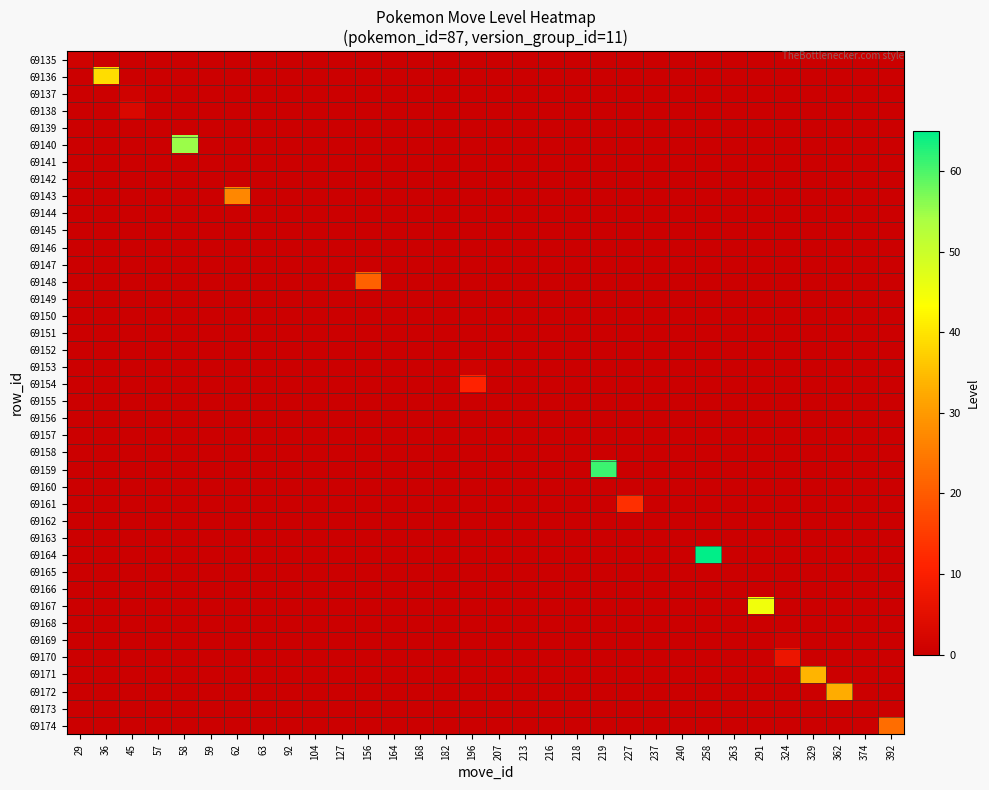

At which category is the sum across all series the highest?

258